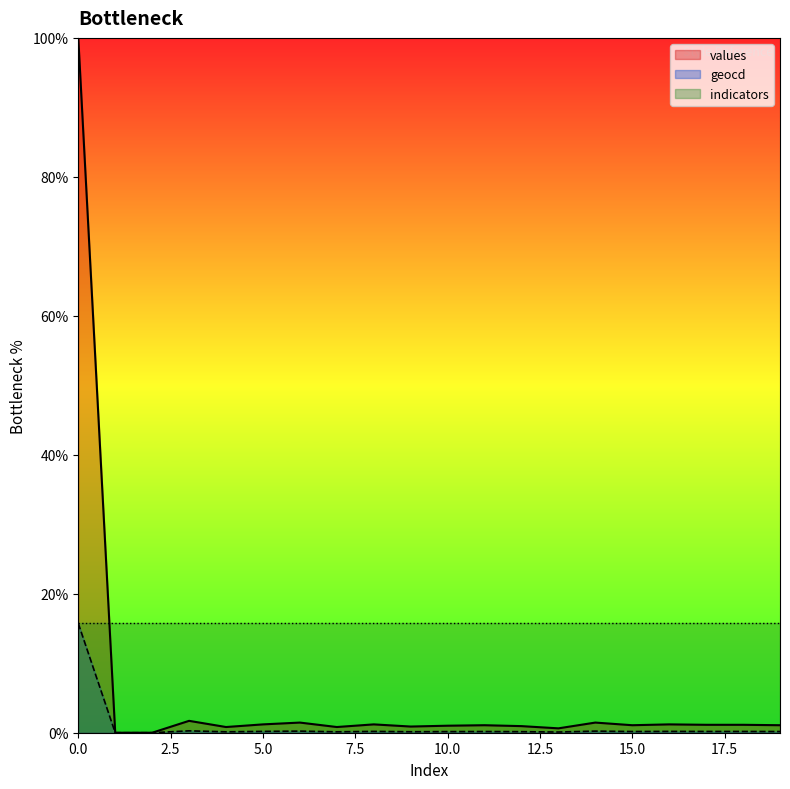

Which label corresponds to the smallest value in the chart?

1